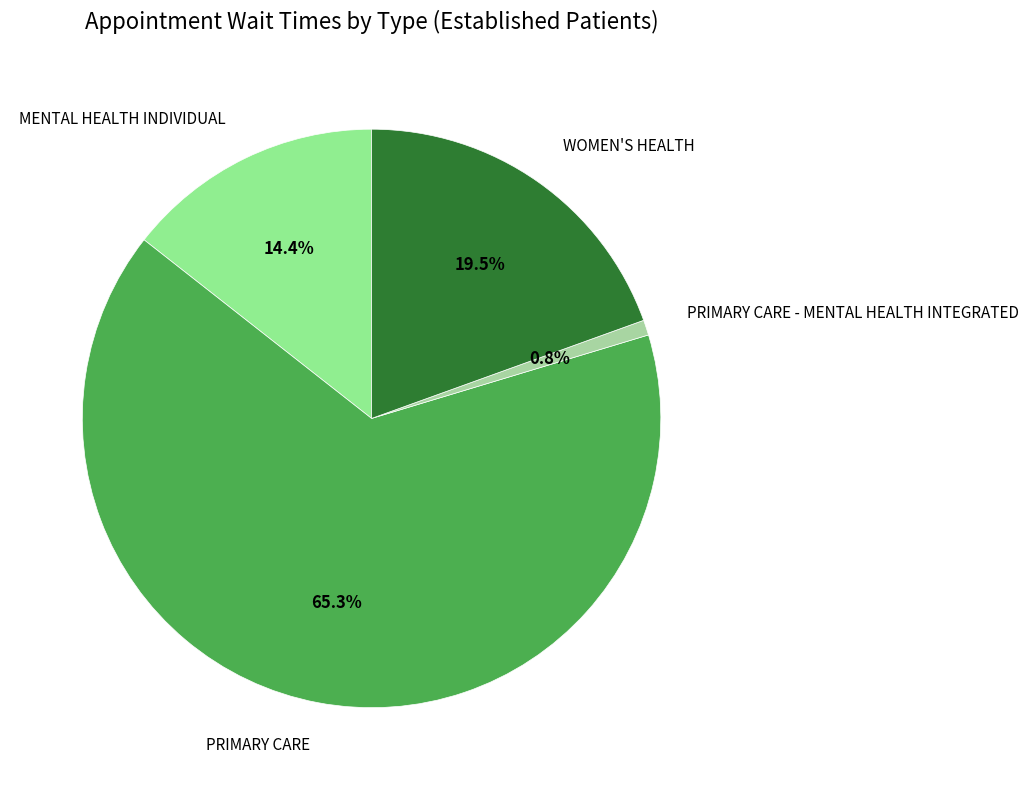

Is it true that PRIMARY CARE is 74% of the pie?

False